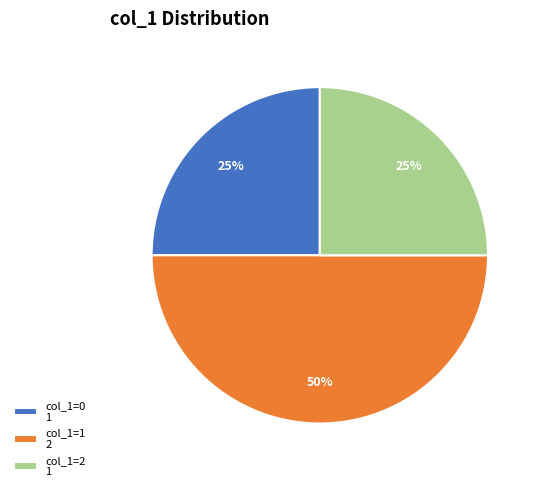

Is the sum of col_1=0 1 and col_1=1 2 greater than half?

Yes